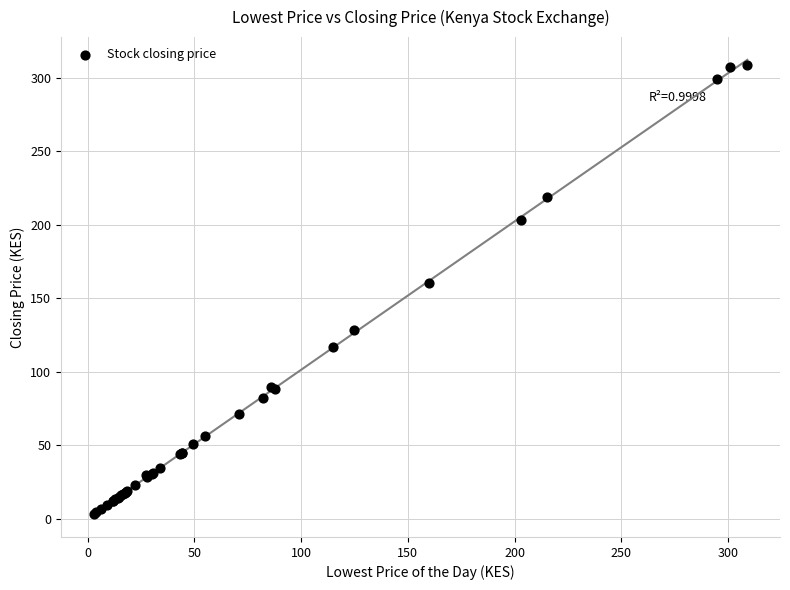

What Y value in the scatter plot is closest to 155?

160.0